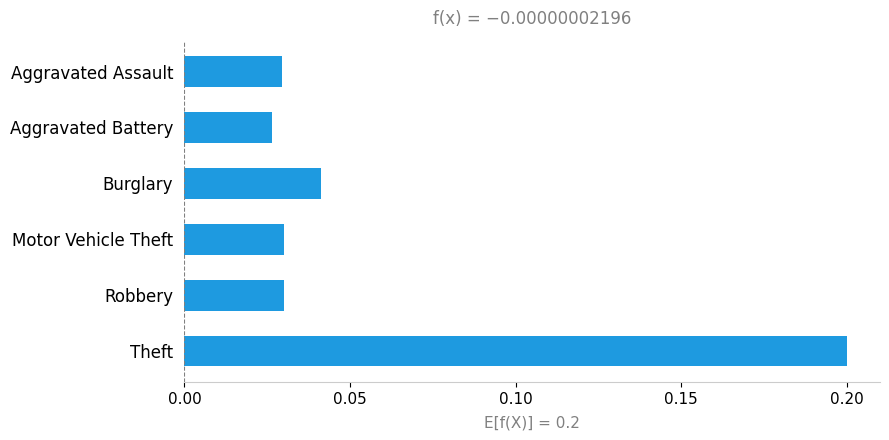

Which label corresponds to the smallest value in the chart?

Aggravated Battery